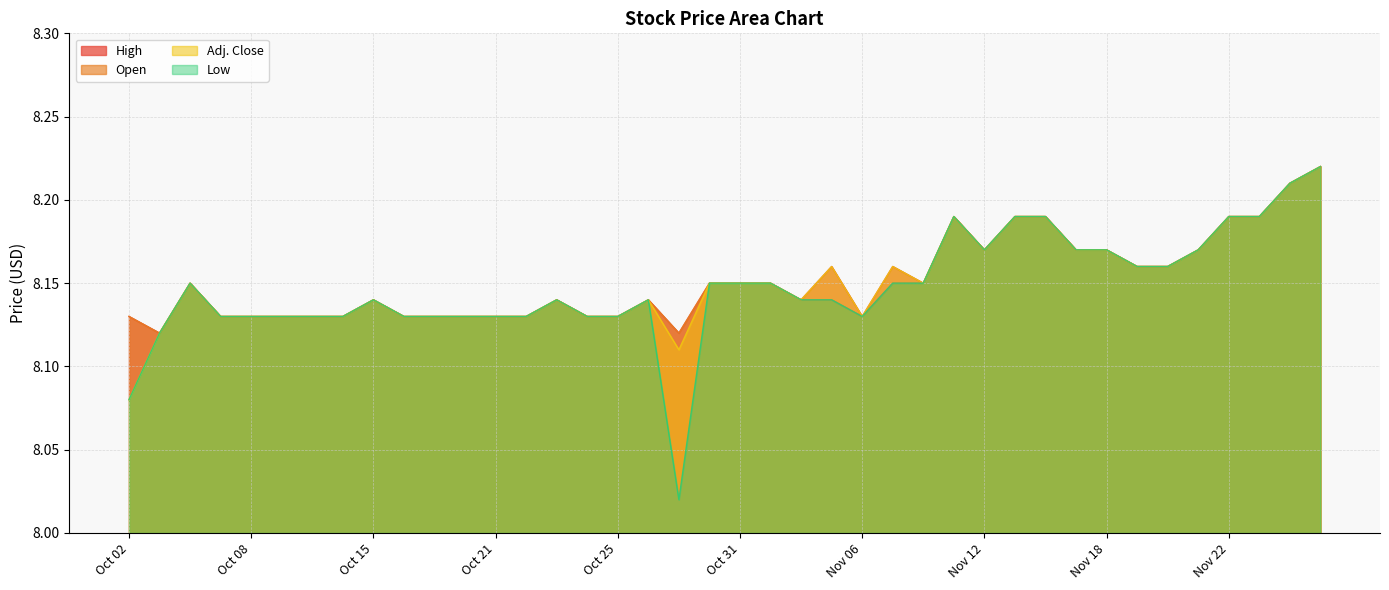

True or false: High and Adj. Close cross at least once.

False